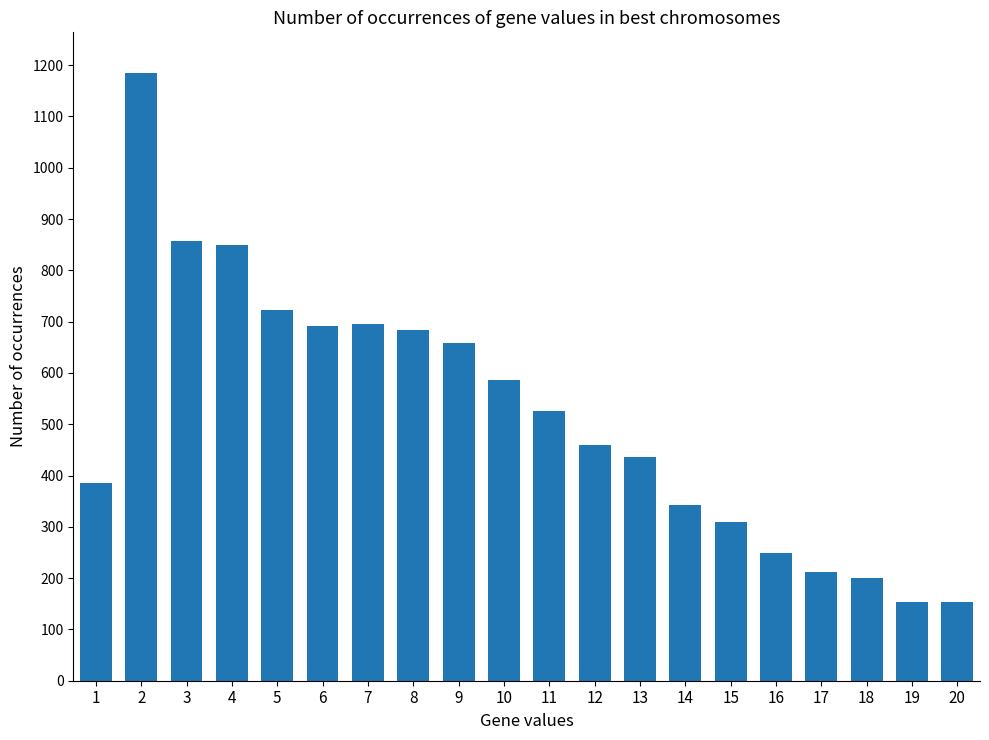

Does the chart contain stacked bars?

No